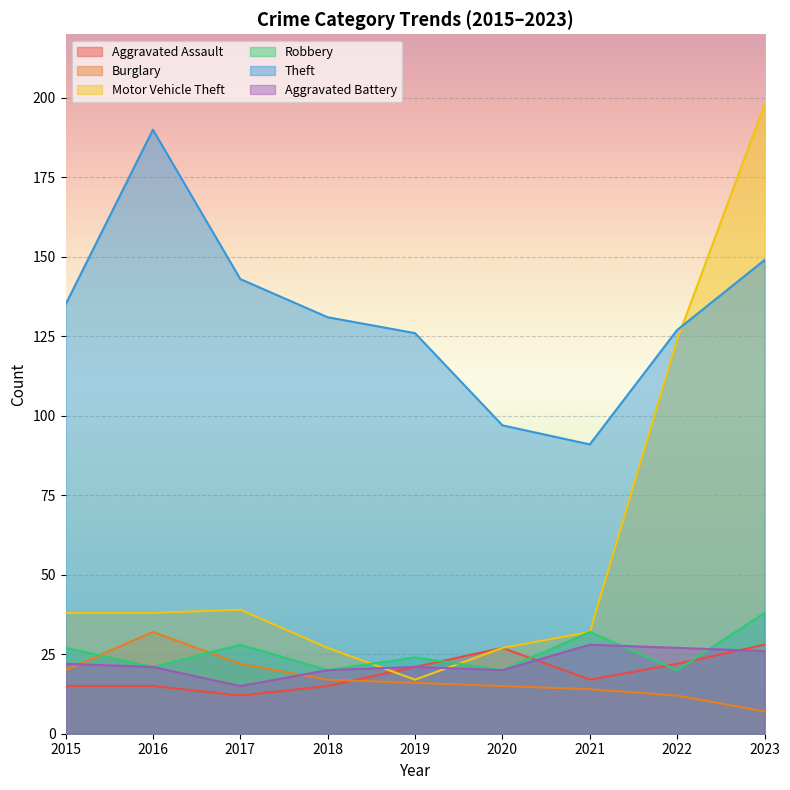

How many data points does each series have?

9